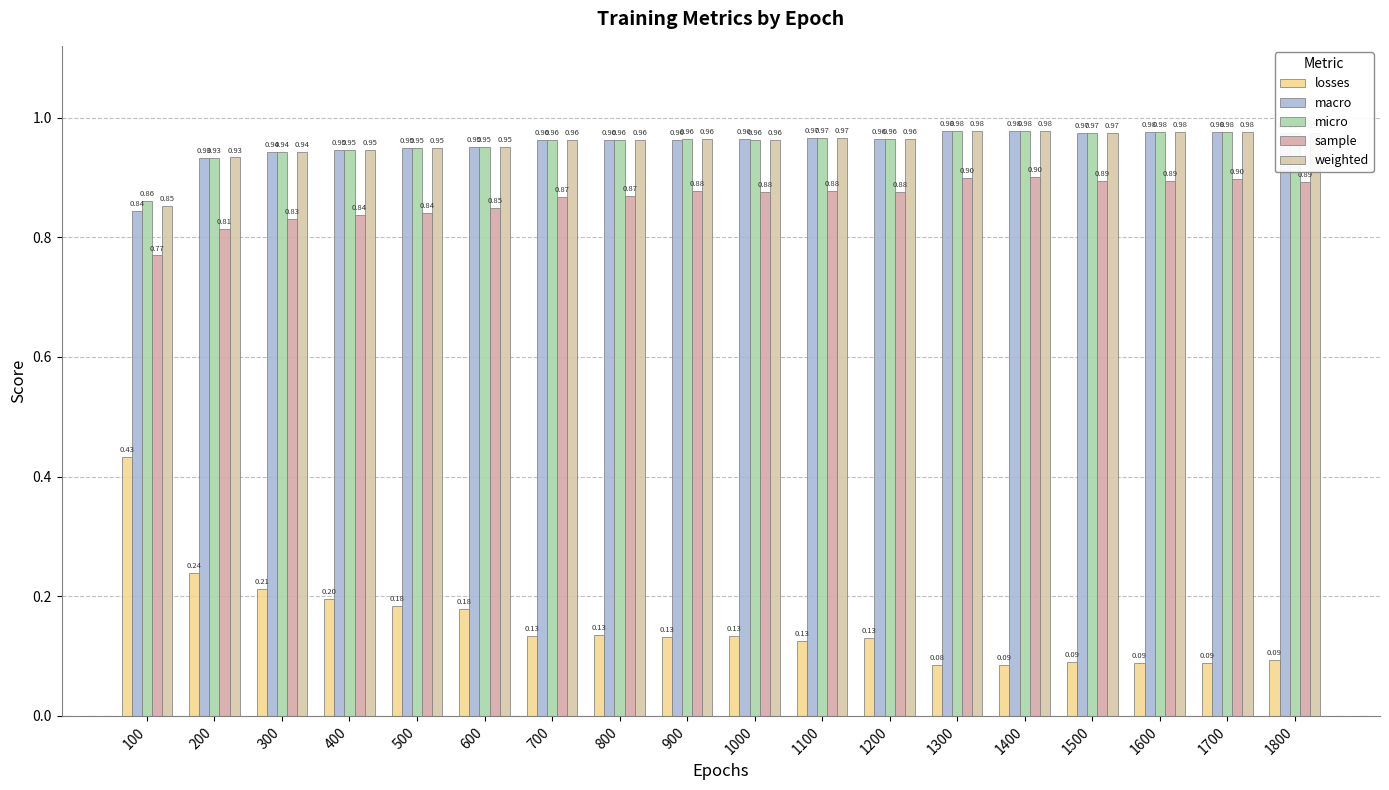

What is the difference between the maximum and minimum values in the losses series?

0.3